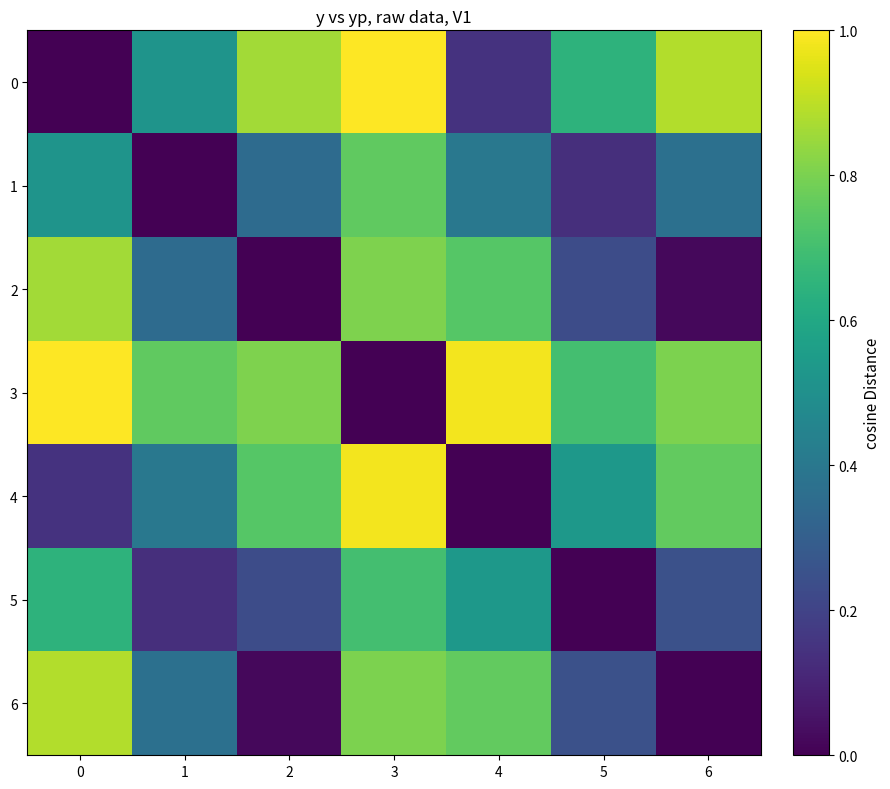

Rank the series at 6 from highest to lowest value.

0, 3, 4, 1, 5, 2, 6